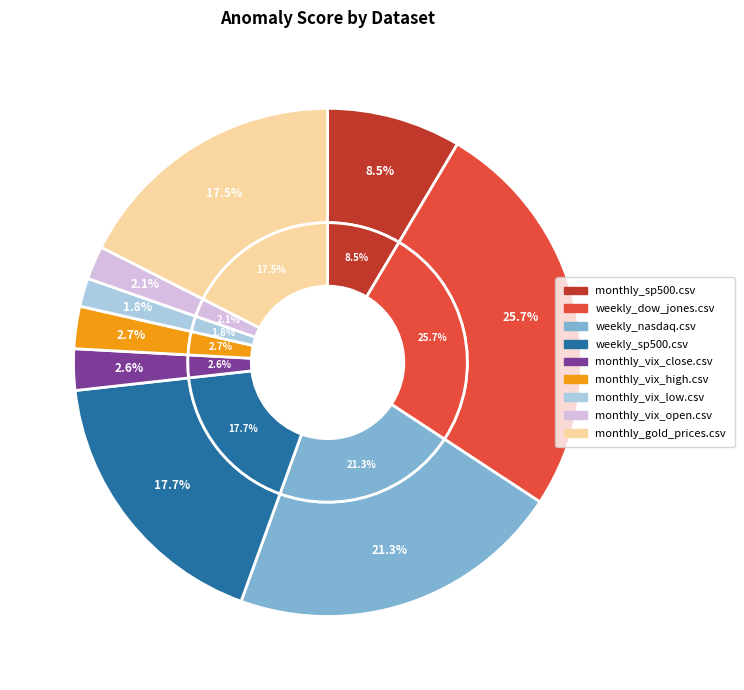

To the nearest percent, what is the difference between the largest and smallest slice percentages?

24%